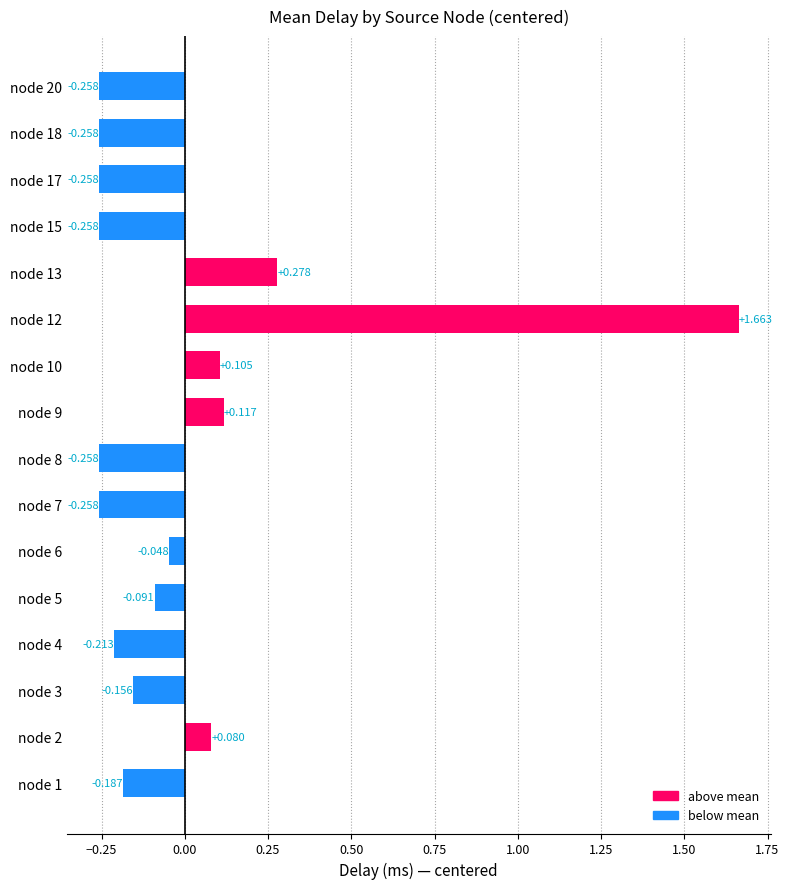

Count the number of categories in the chart.

16